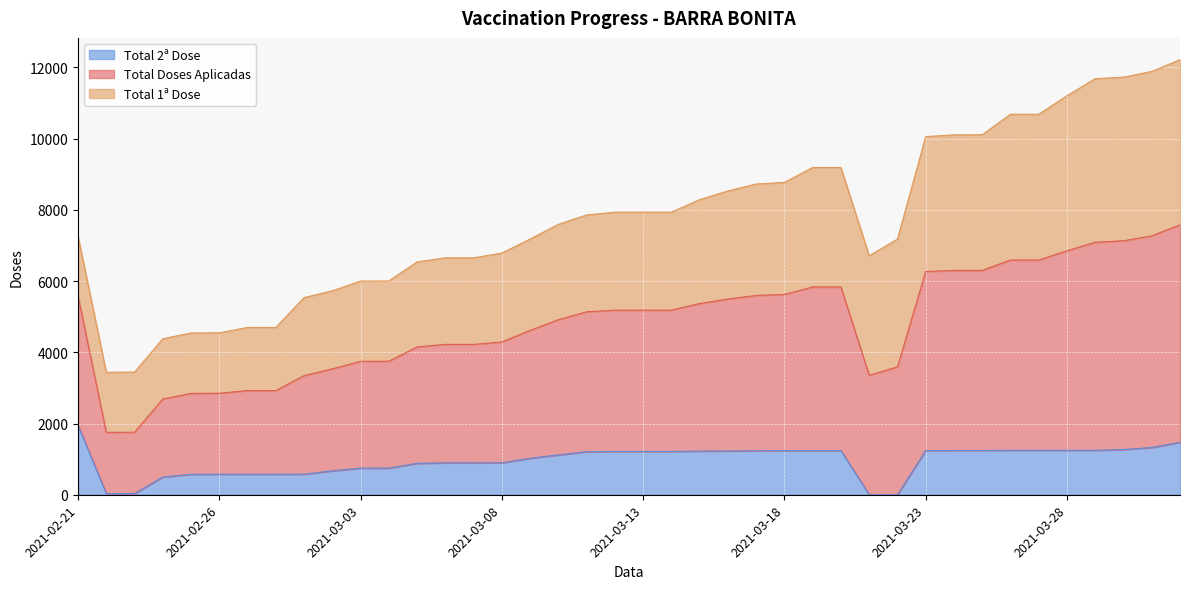

At which category is the sum across all series the highest?

2021-04-01